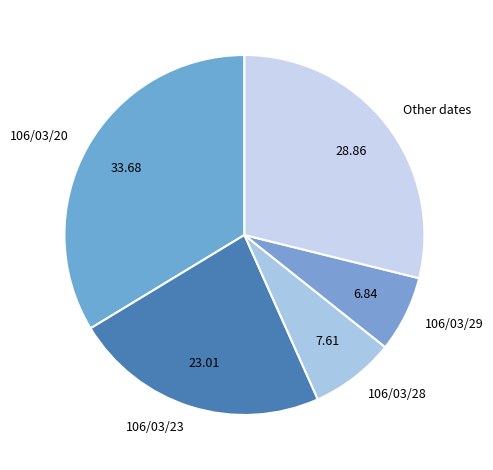

Is 106/03/28 the majority of the pie?

No